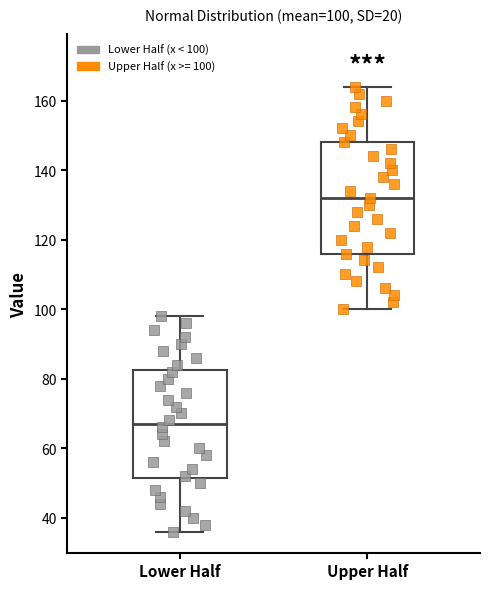

Which box's median line is the lowest?

Lower Half